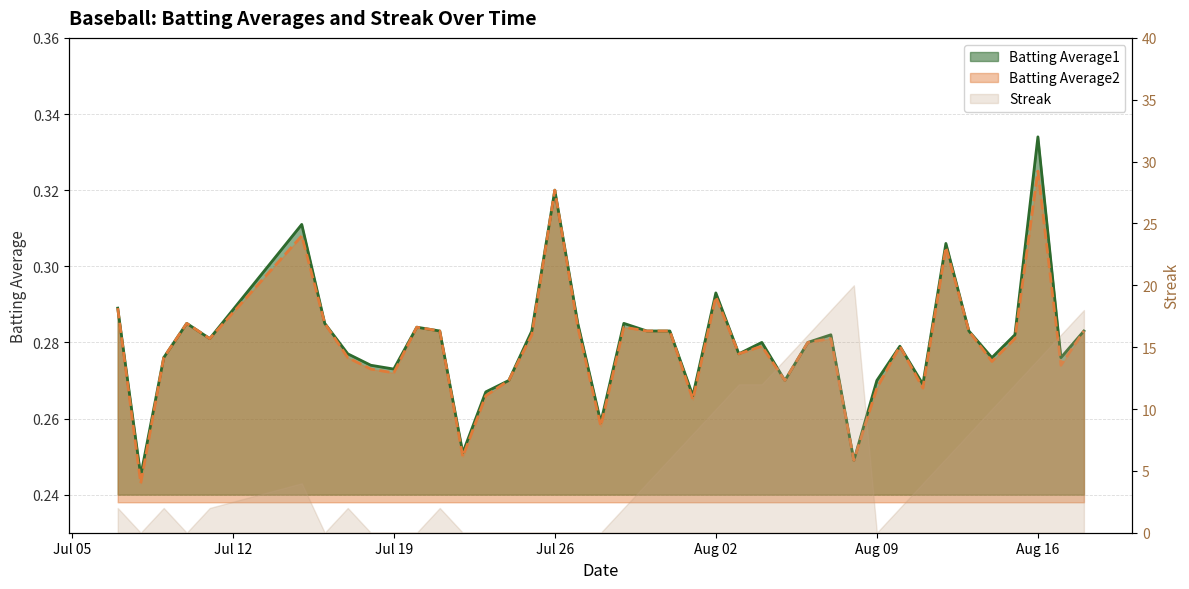

What is the average value of the Batting Average1 series?

0.3